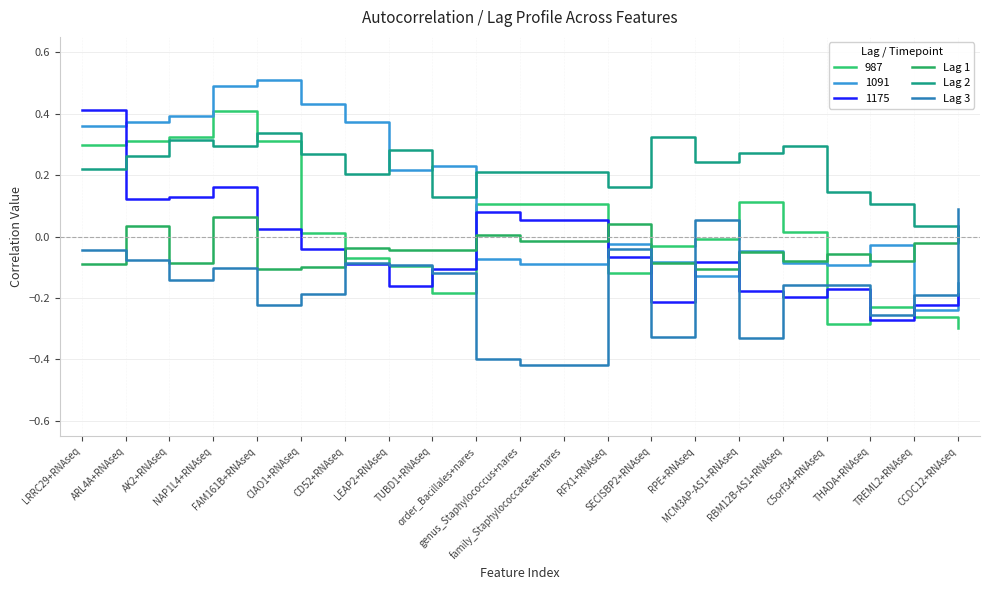

How many lines are shown in the chart?

6